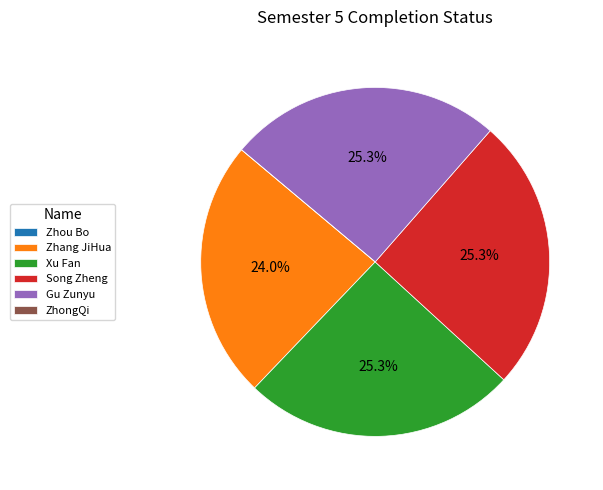

Do Zhang JiHua and Gu Zunyu together represent more than half of the pie?

No